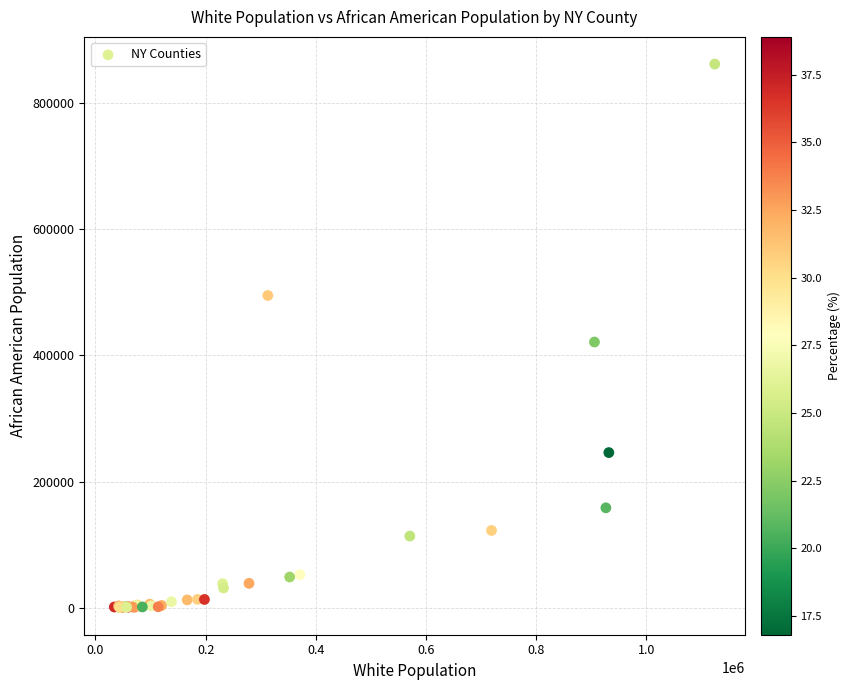

What Y value in the scatter plot is closest to 431142?

421307